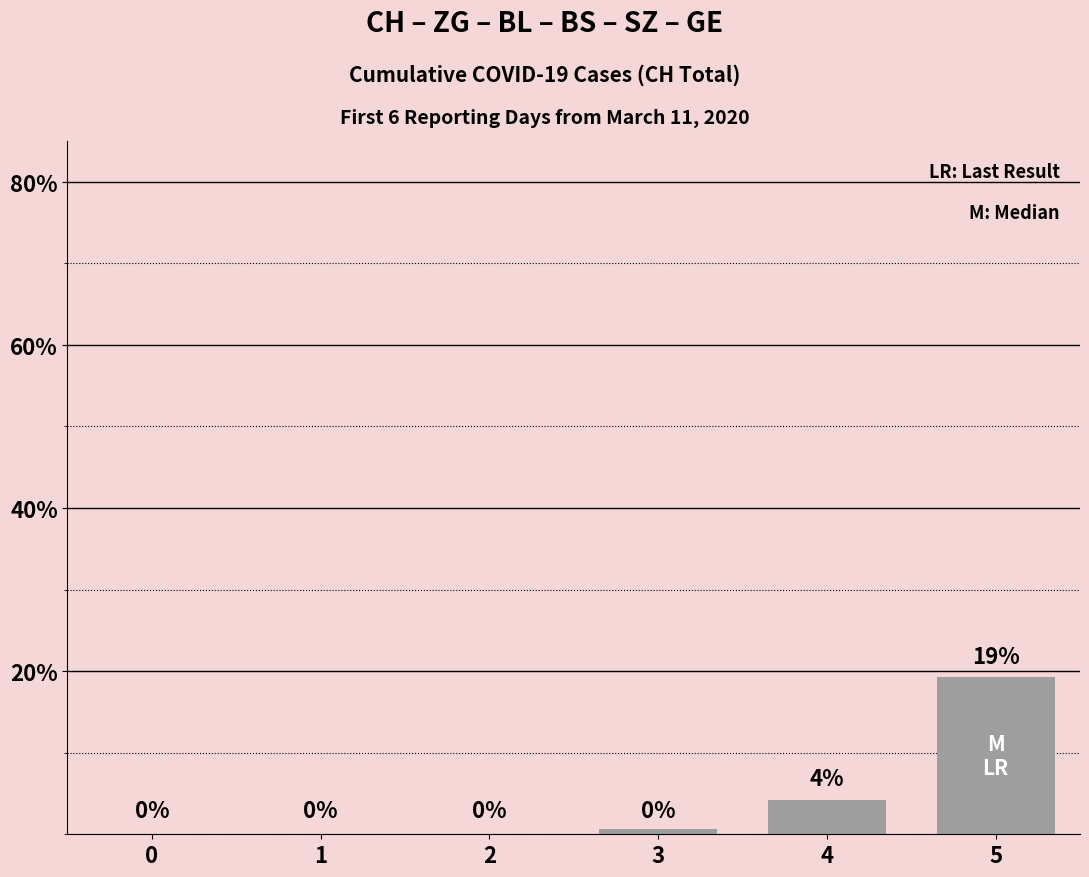

Are the bars horizontal?

No